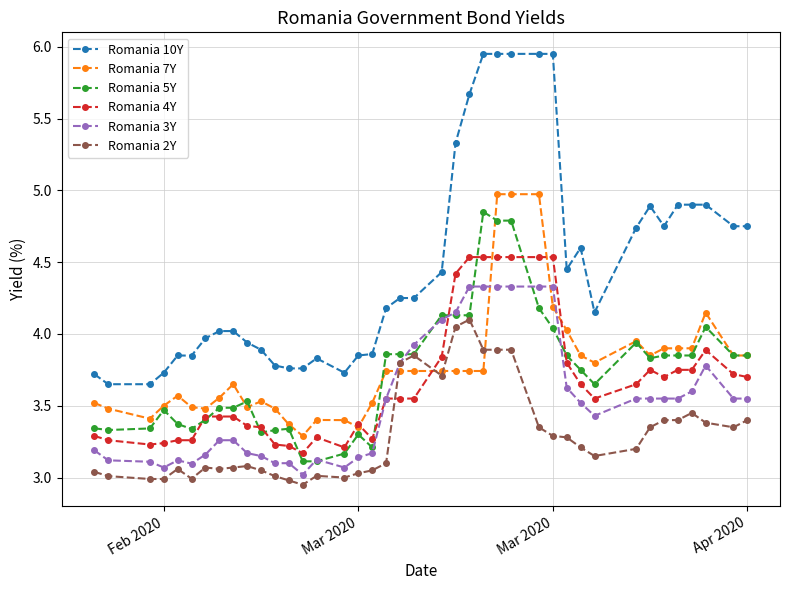

True or false: Romania 5Y and Romania 10Y cross at least once.

False